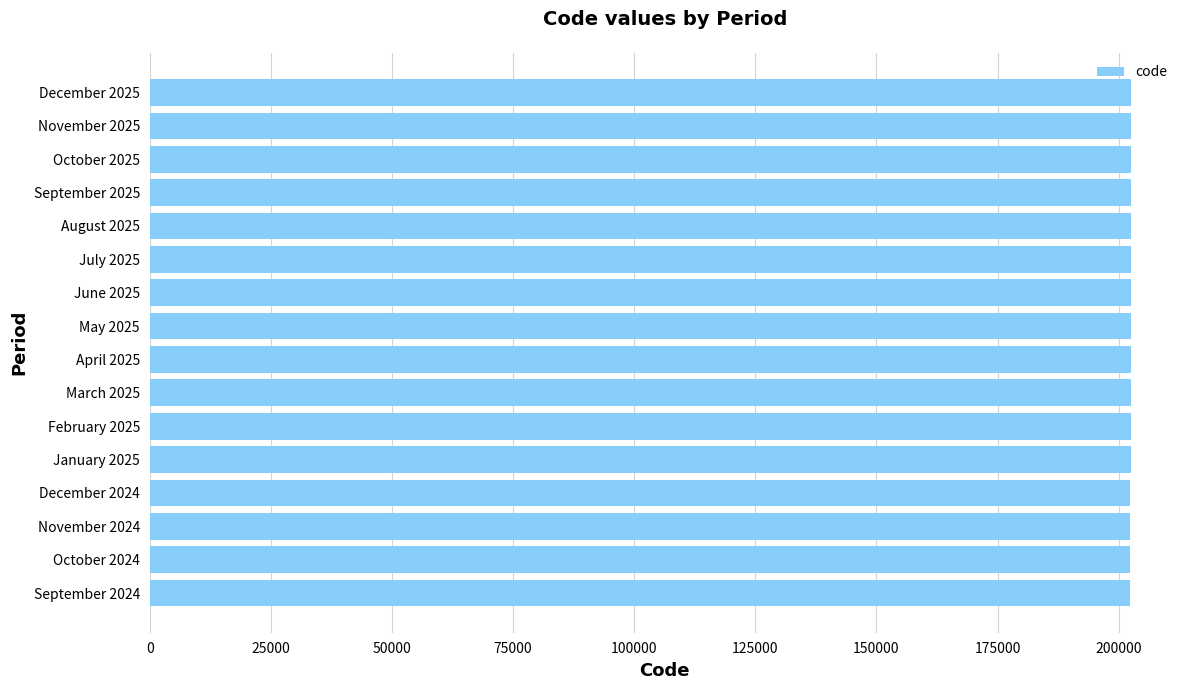

How many data points are less than 202505?

8